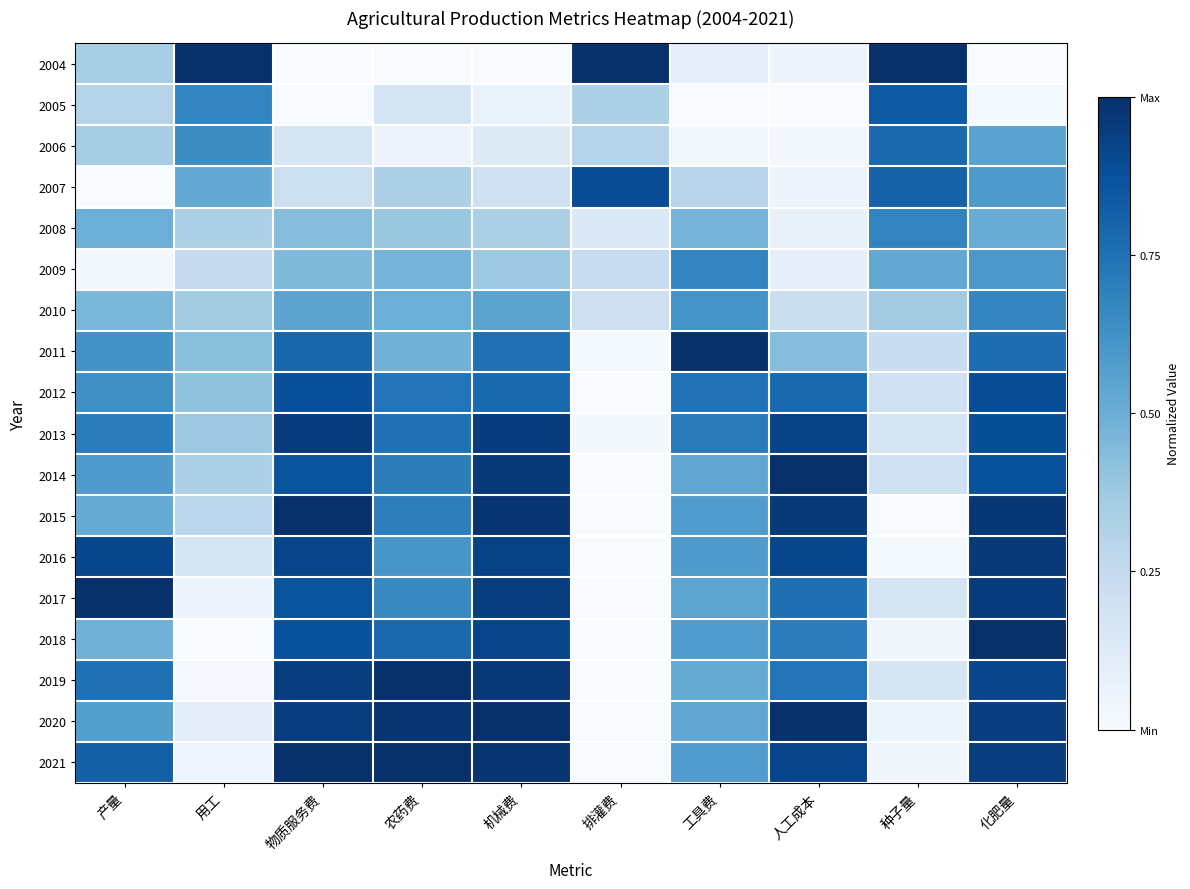

Count the number of categories in the chart.

10